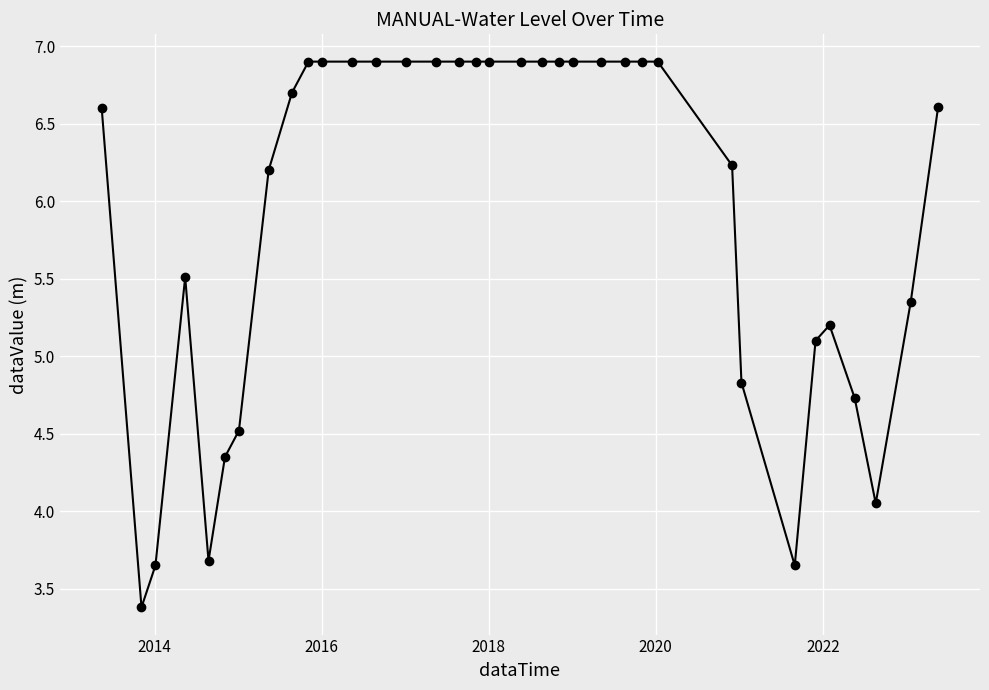

What is the smallest value displayed?

3.4